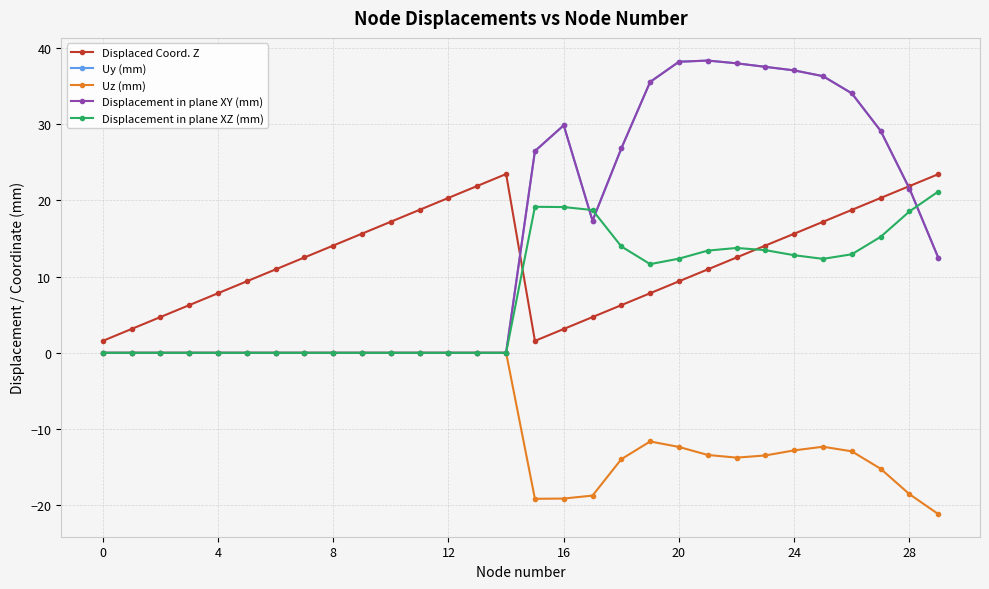

Which series has the widest spread of values?

Displacement in plane XY (mm)